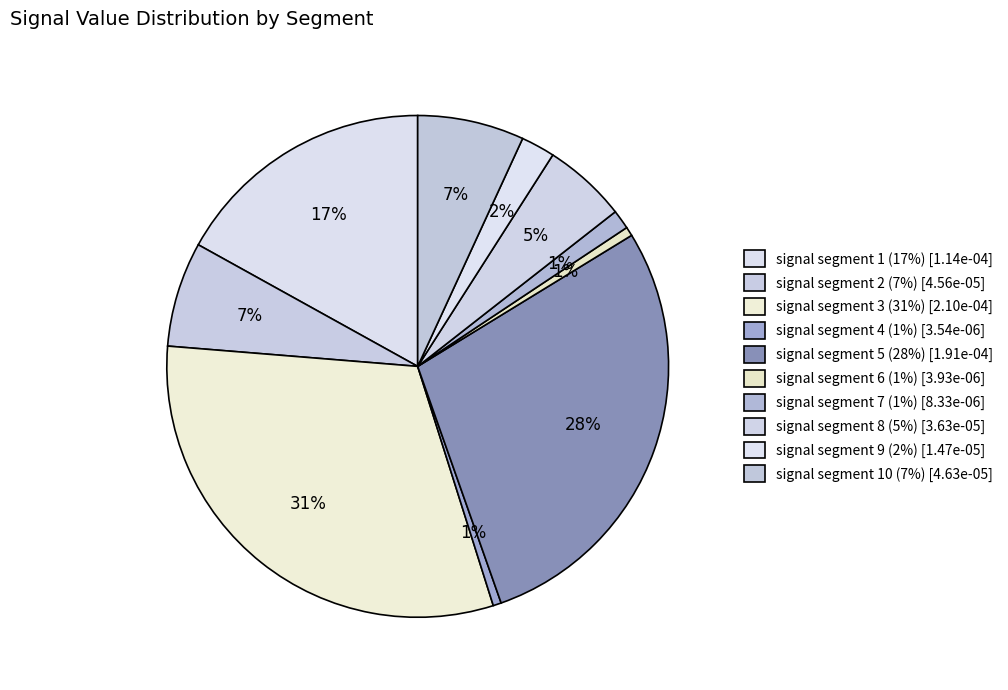

Count the number of slices in the pie.

10